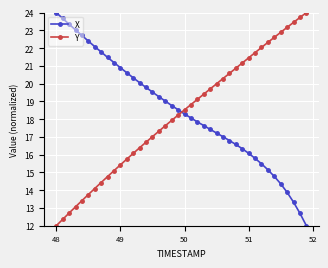

List the series in order of their overall mean, highest first.

X, Y